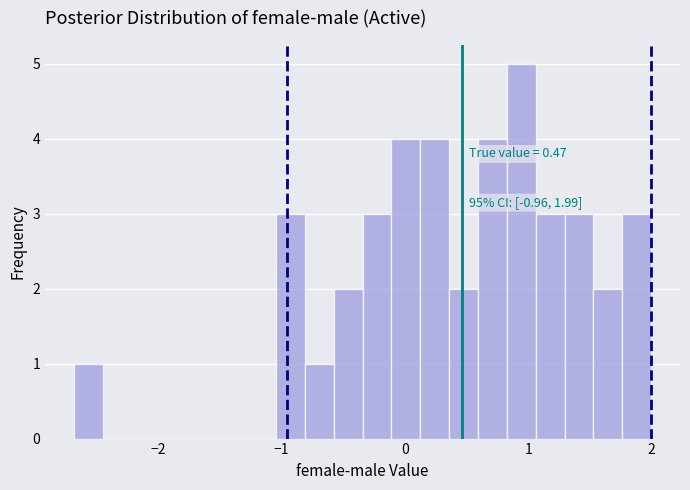

Read against the x-axis, roughly where is the centre of the tallest bar?

0.9